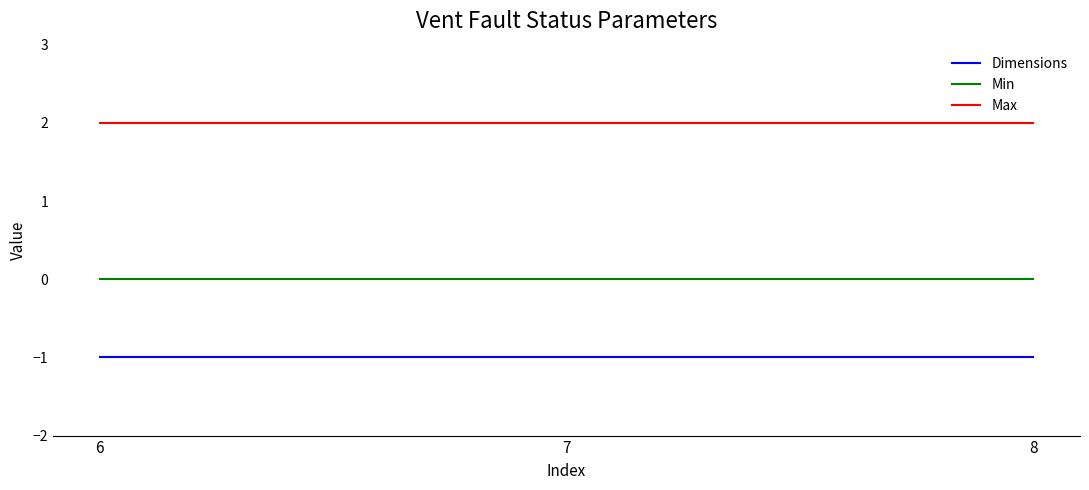

The value of Dimensions at 7 is -2. True or false?

False